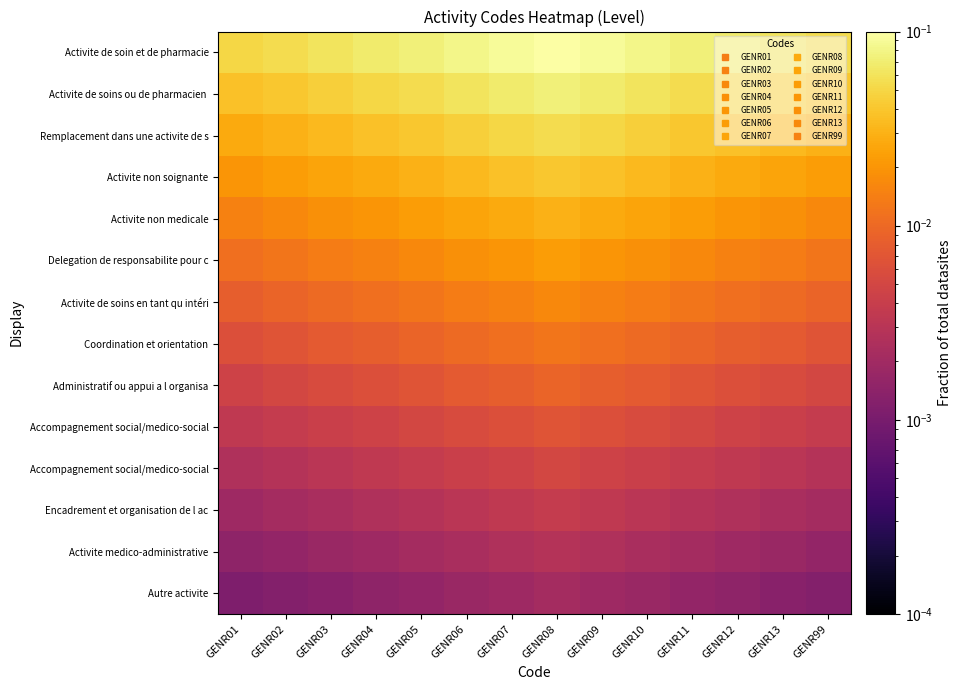

What is the total value across all series at GENR03?

0.2